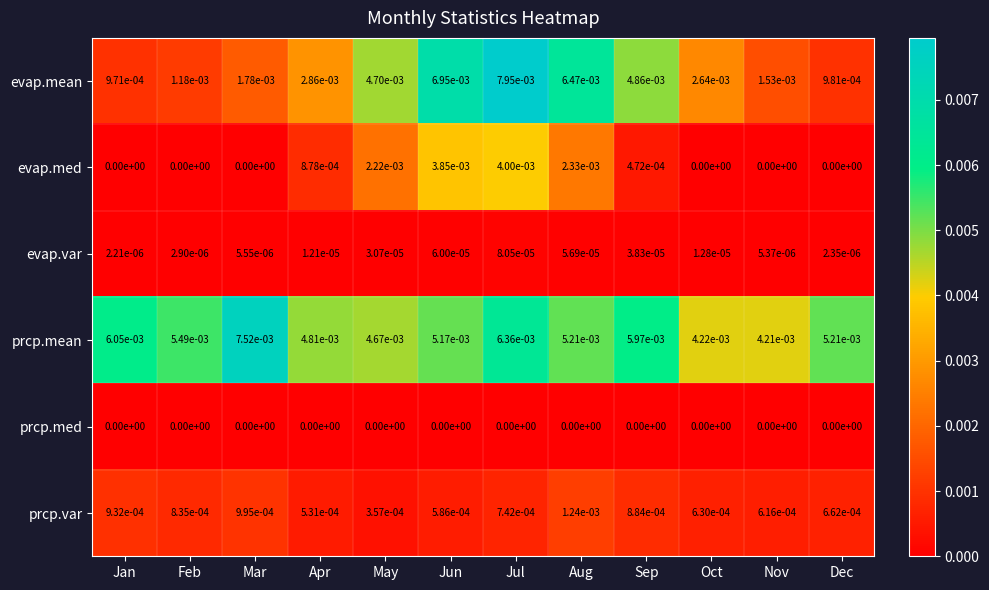

Which series has the largest total across all categories?

prcp.mean